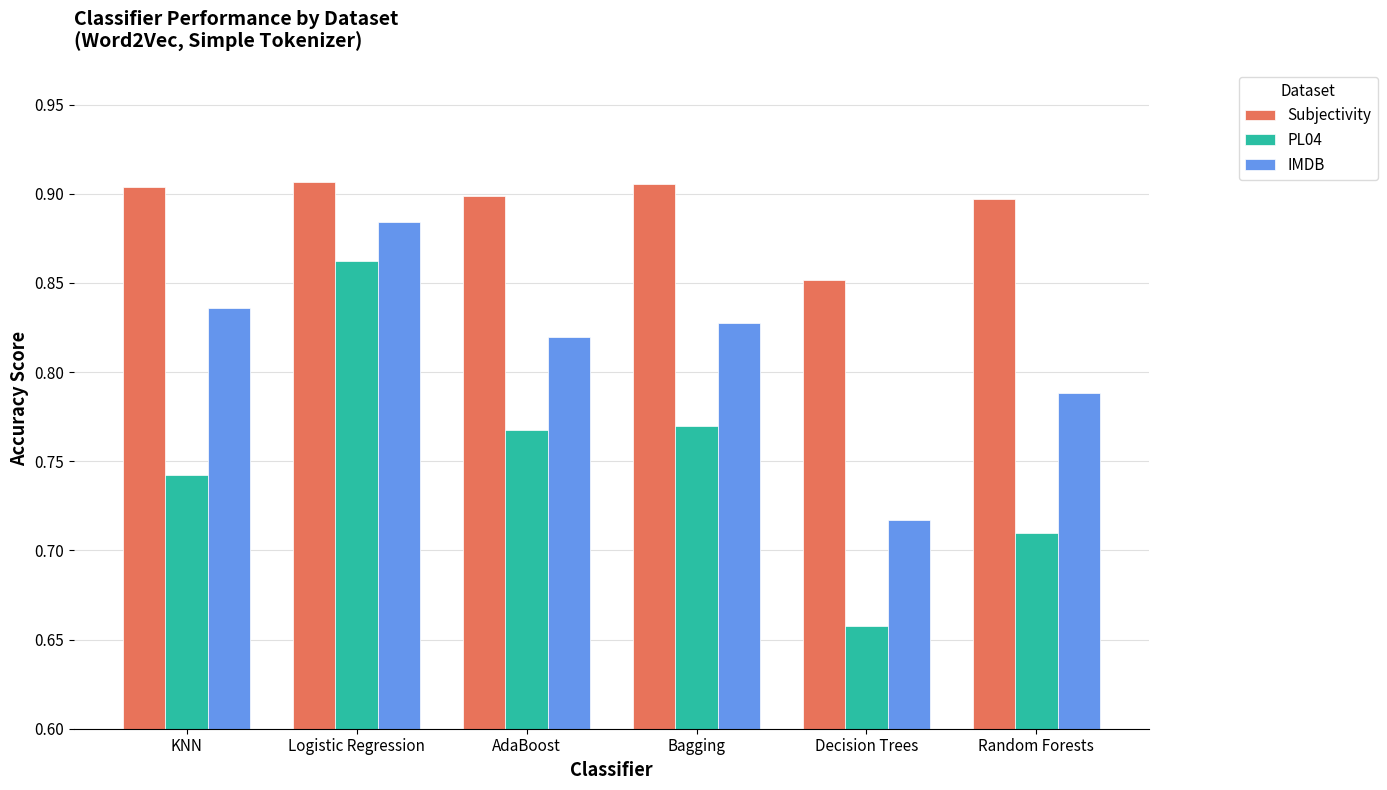

At which label does Subjectivity reach its minimum?

Decision Trees